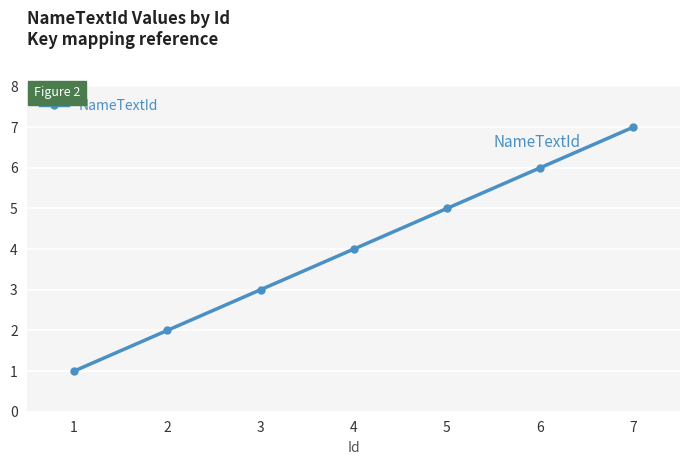

Reading left to right, list all the values displayed in this chart.

1	2	3	4	5	6	7